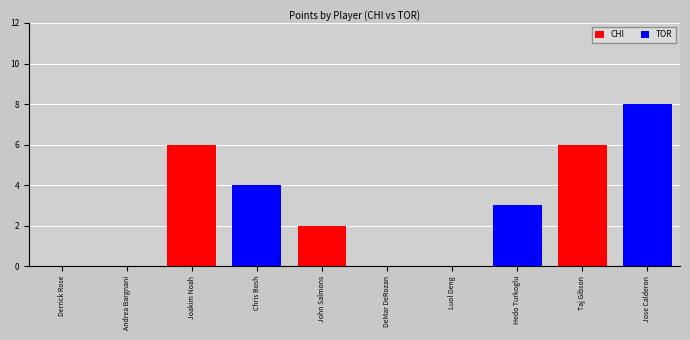

The value of TOR at Jose Calderon is 8. True or false?

True